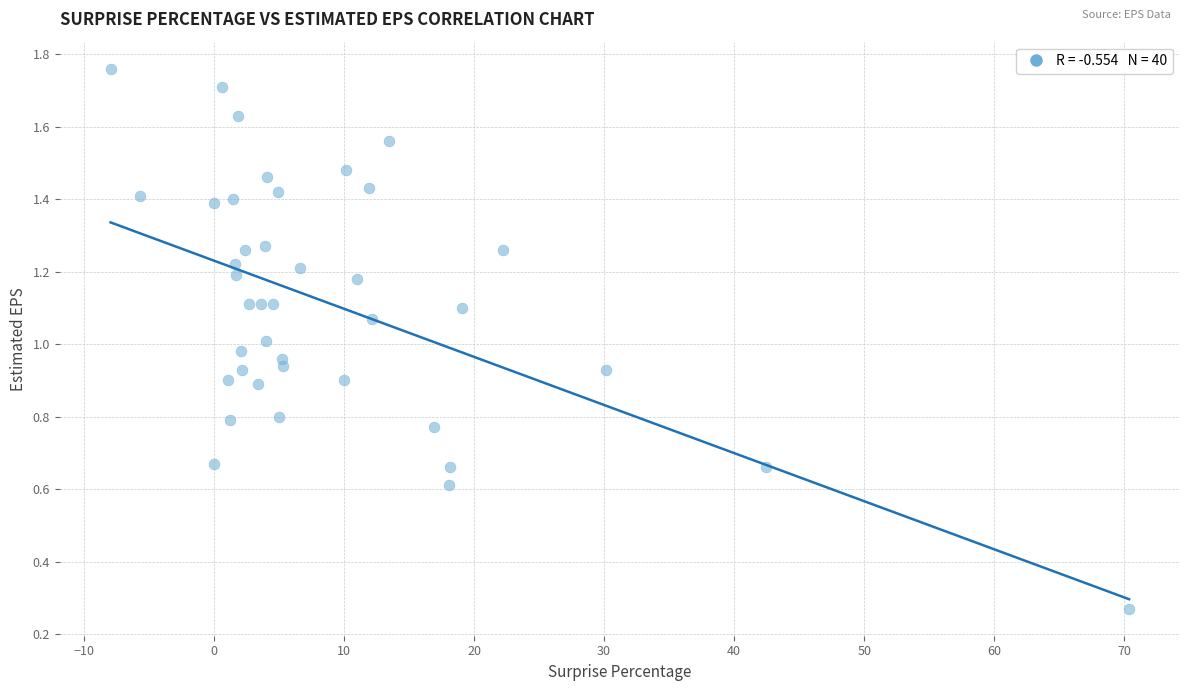

What is the range of X values (max minus min)?

78.3